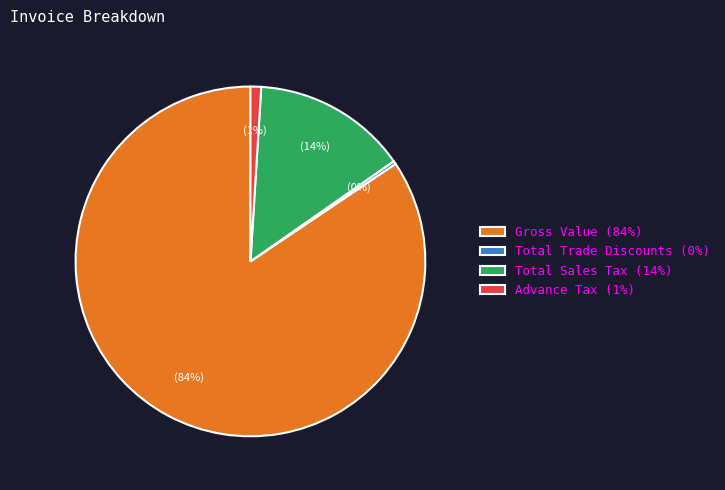

How many segments does this pie chart have?

4